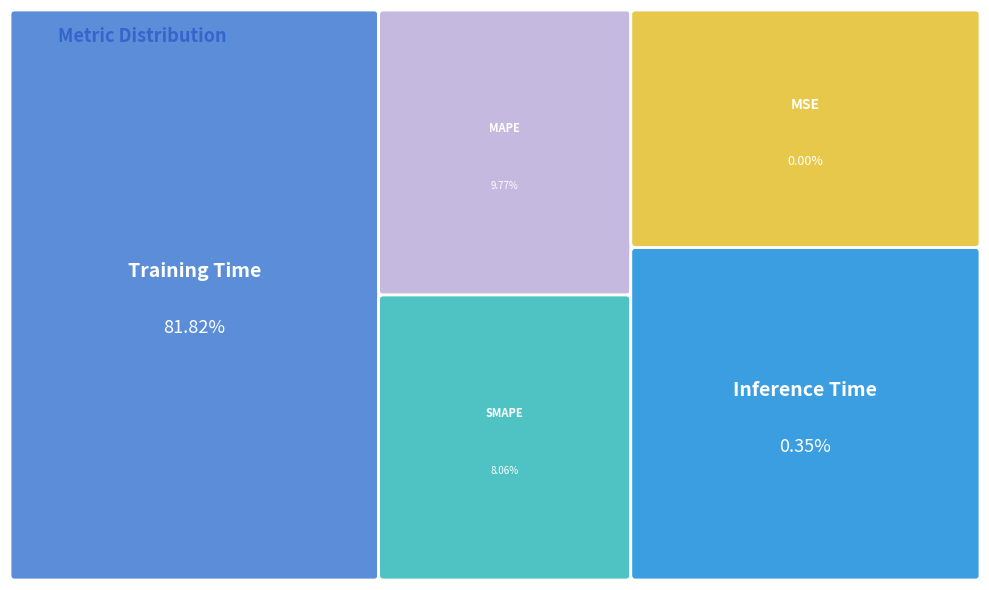

To the nearest percent, what is the difference between the largest and smallest slice percentages?

82%